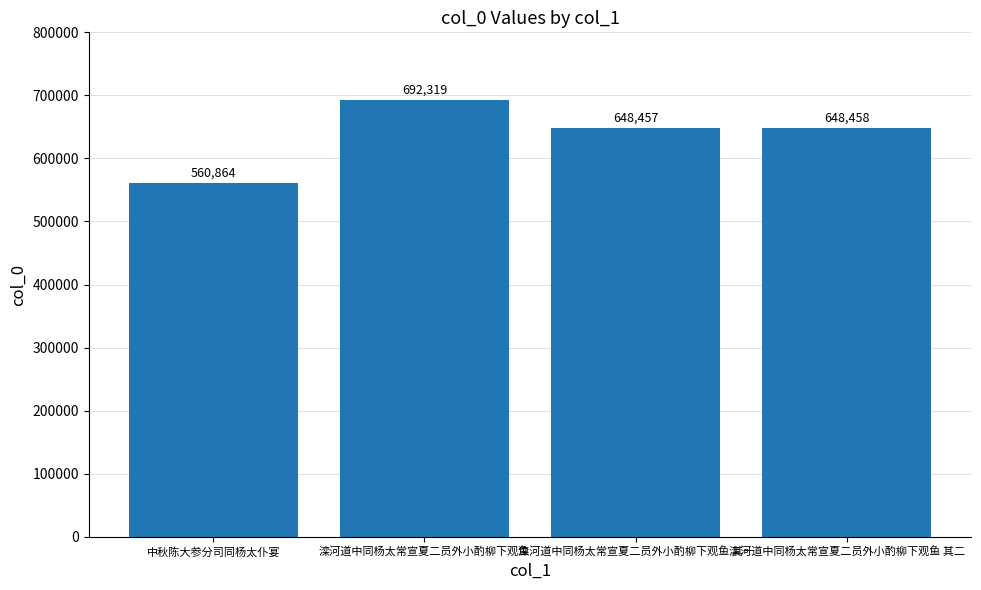

What is the value of the 1st bar from the left?

560864